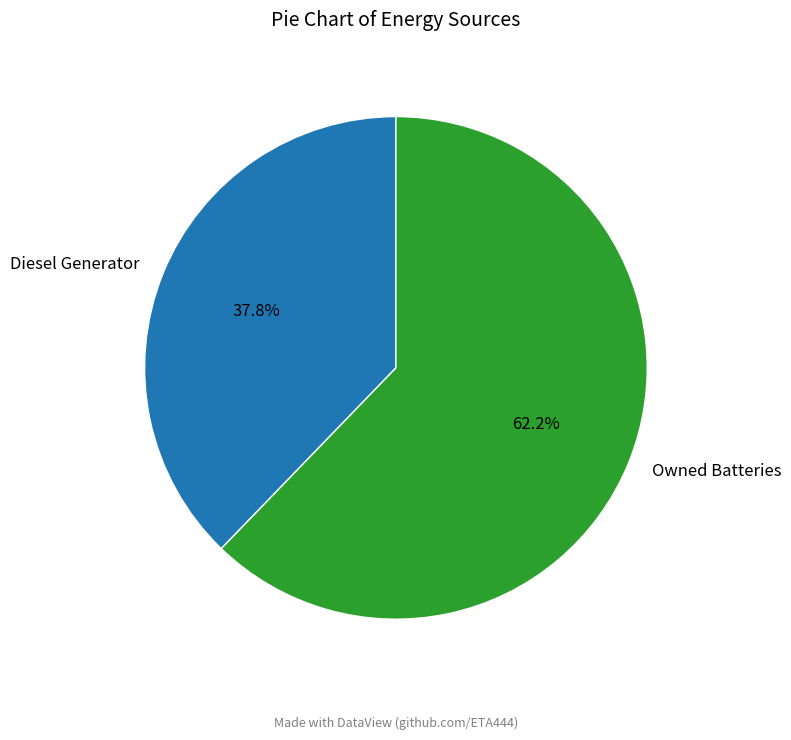

Which slice is the largest?

Owned Batteries